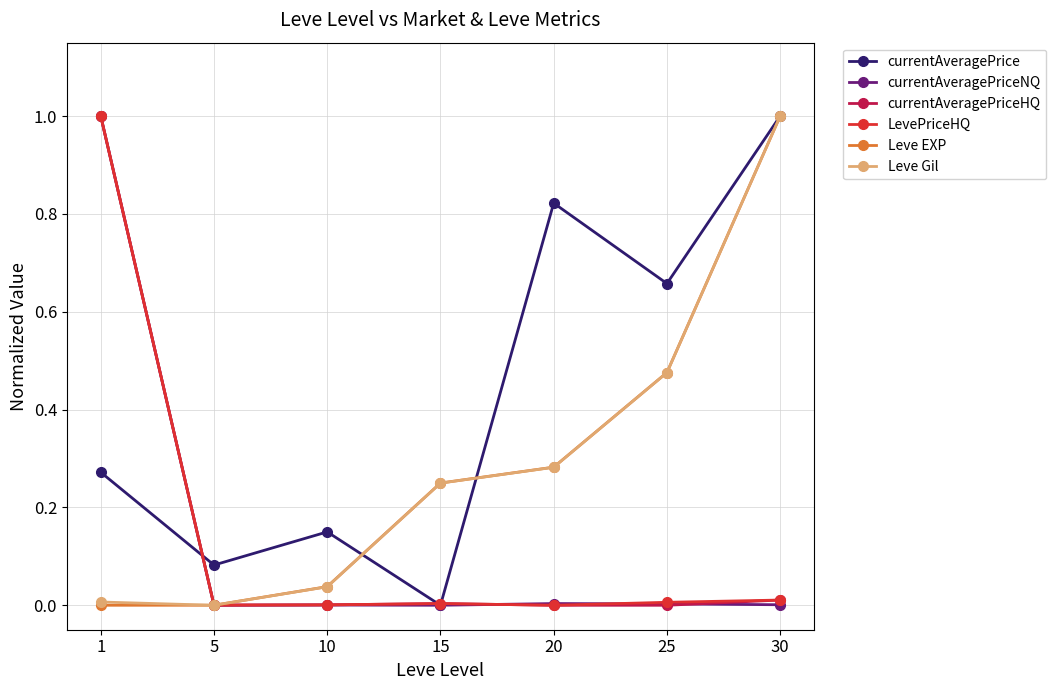

True or false: currentAveragePrice has more than 0 interior local peaks.

True